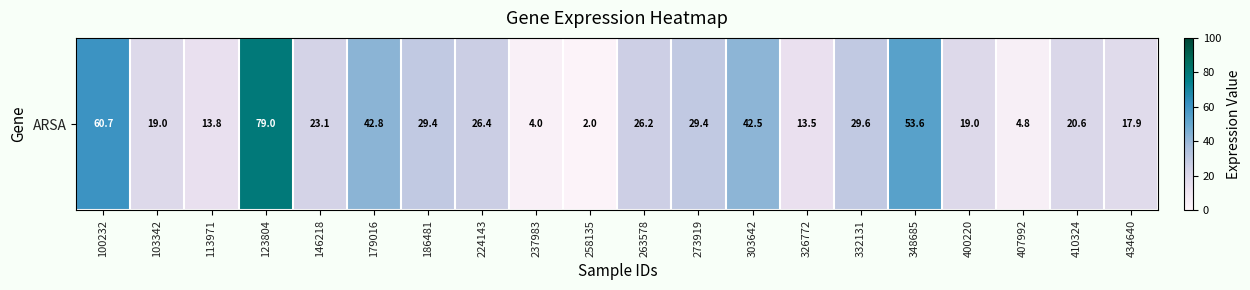

What is the change in value from 100232 to 258135?

-58.7